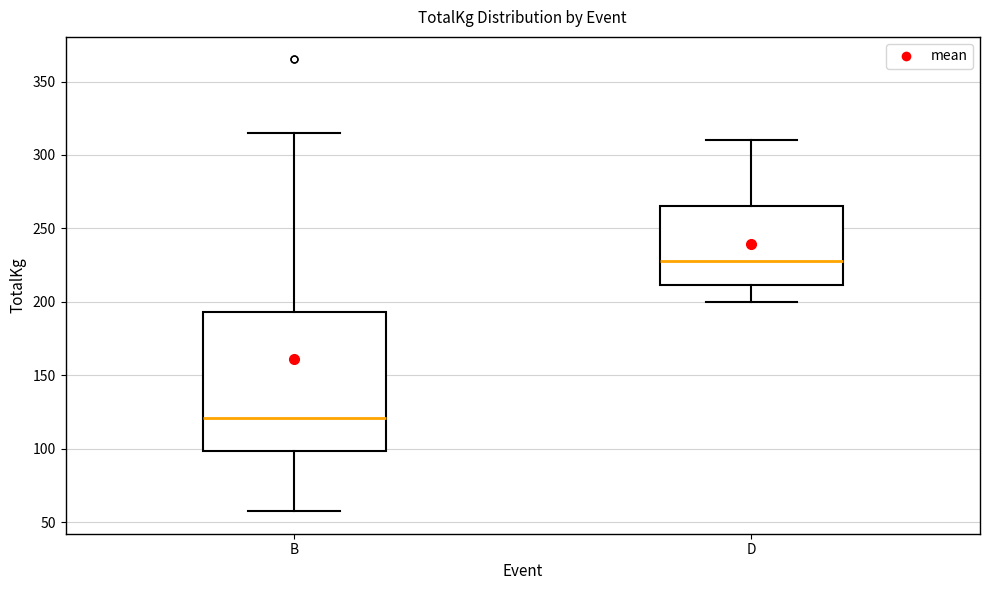

Where does the upper whisker of the box for D end on the y-axis? The values are not printed on the chart, so give them approximately, as read against the axis.

310